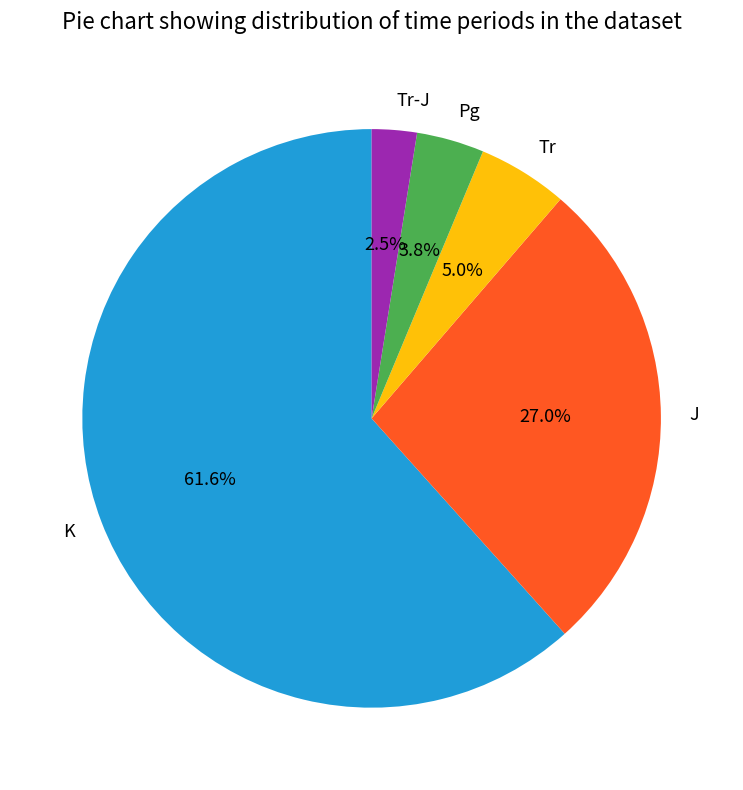

How many segments does this pie chart have?

5